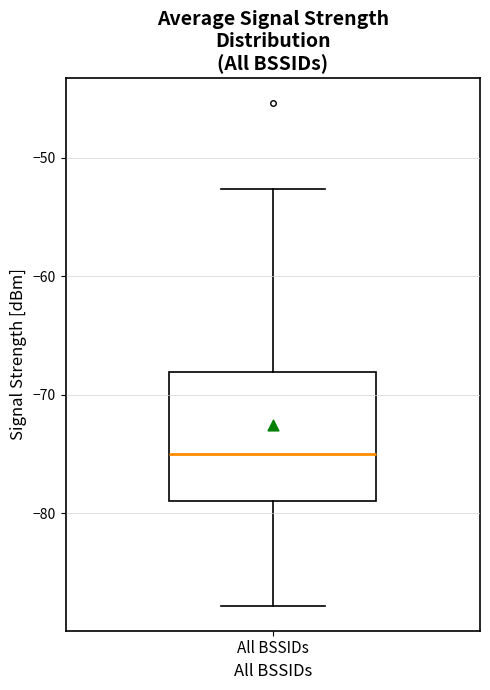

Read this box plot against the y-axis: the position of the median line, the range covered by the box, and the ends of both whiskers. The values are not printed on the chart, so give them approximately, as read against the axis.

median -75, box -79 to -68, whiskers -88 to -53